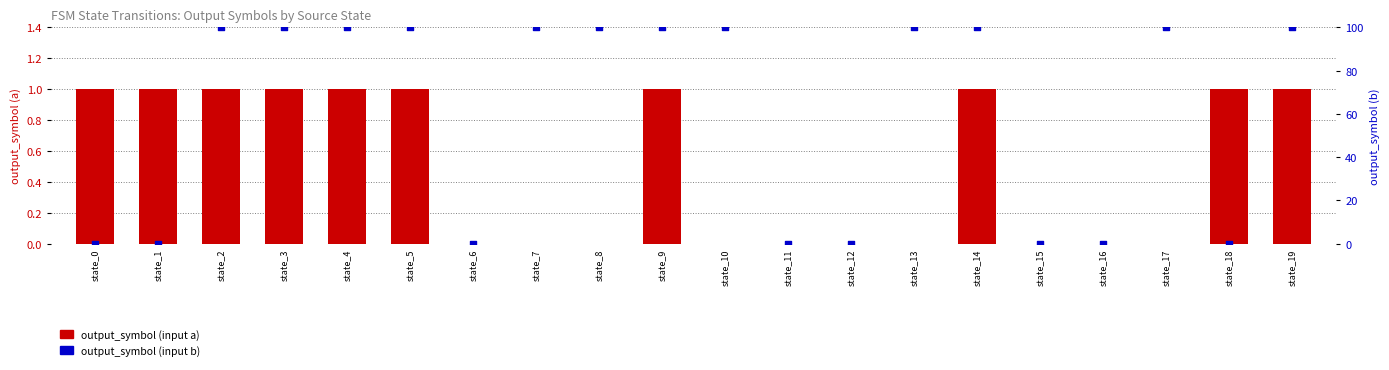

What are all the series names shown in the legend?

output_symbol (input a), output_symbol (input b)